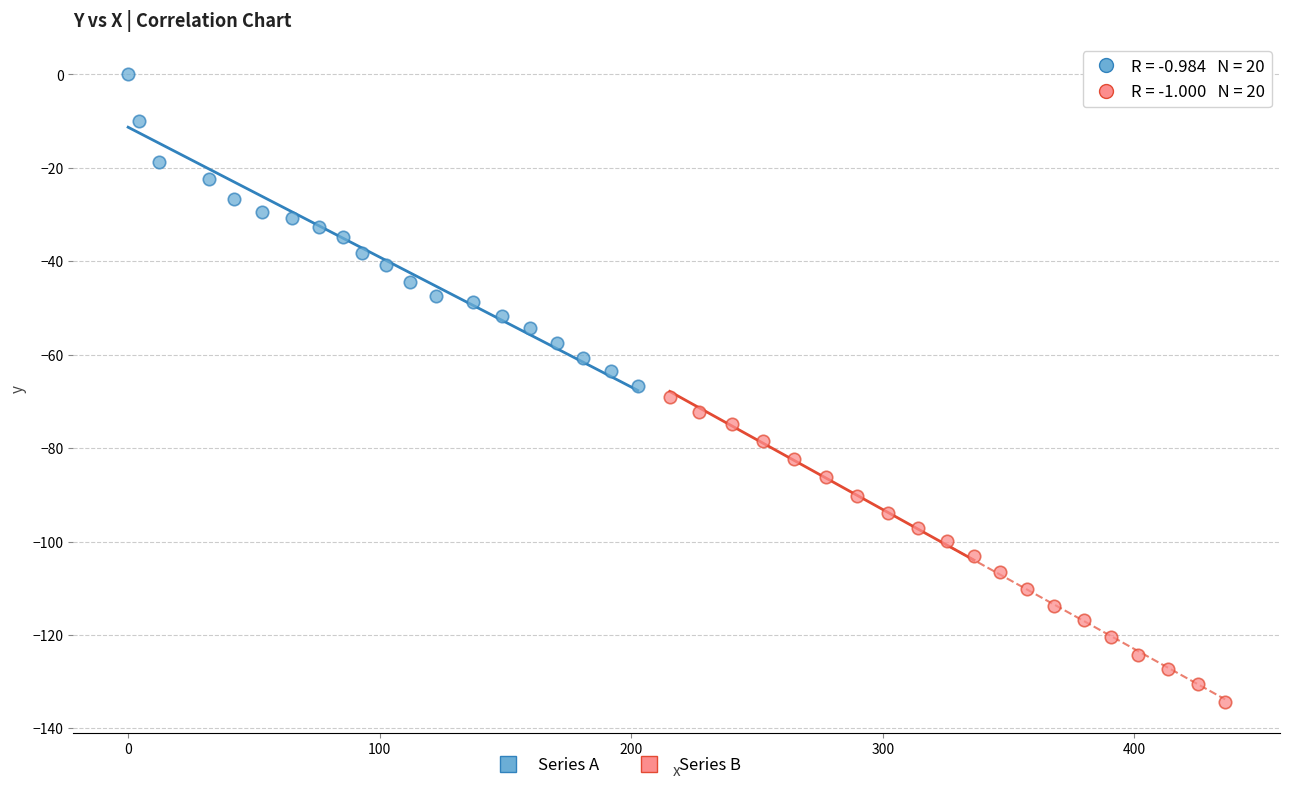

What are all the series names shown in the legend?

Series A, Series B